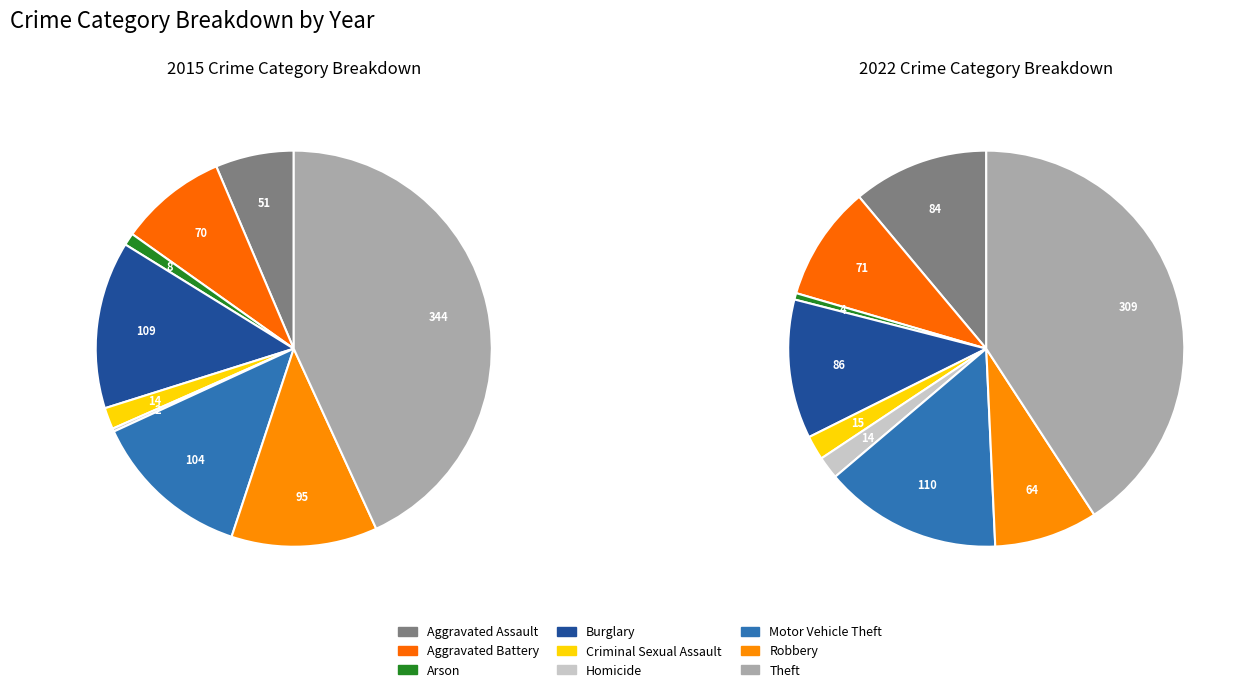

The Motor Vehicle Theft slice represents 13% of the pie. True or false?

True